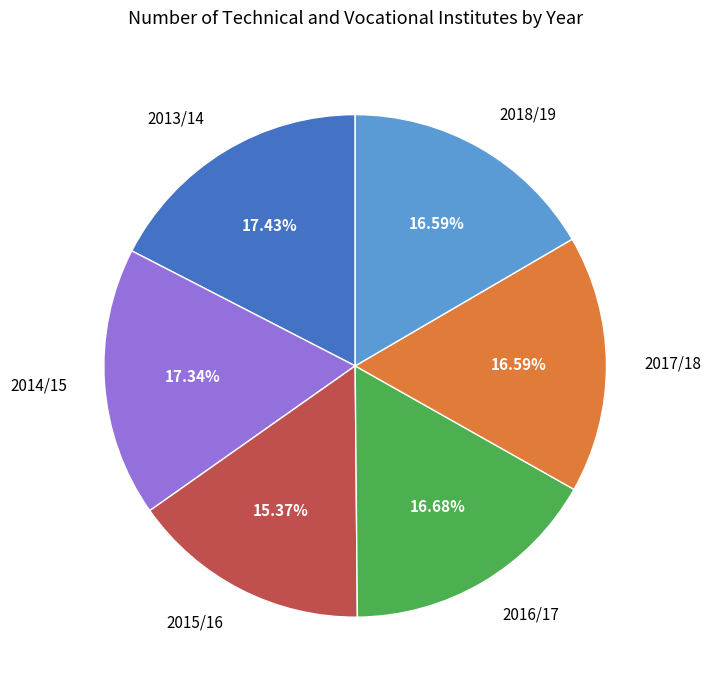

The 2017/18 slice represents 17% of the pie. True or false?

True